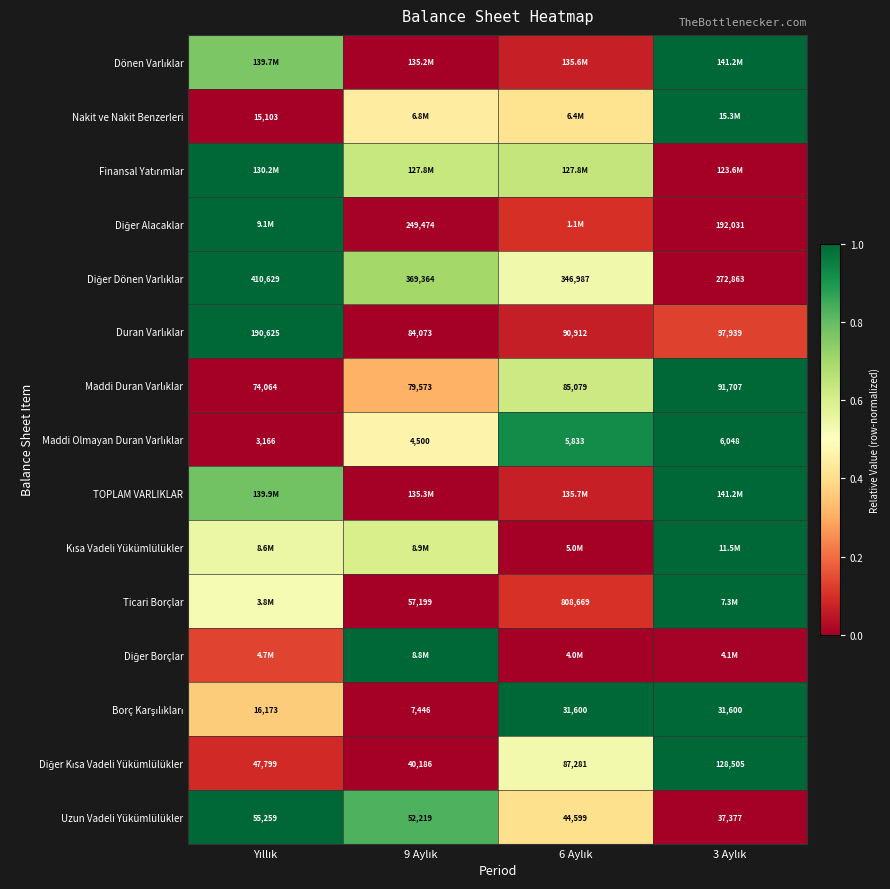

The Finansal Yatırımlar series shows 0.3 at 3 Aylık. True or false?

False